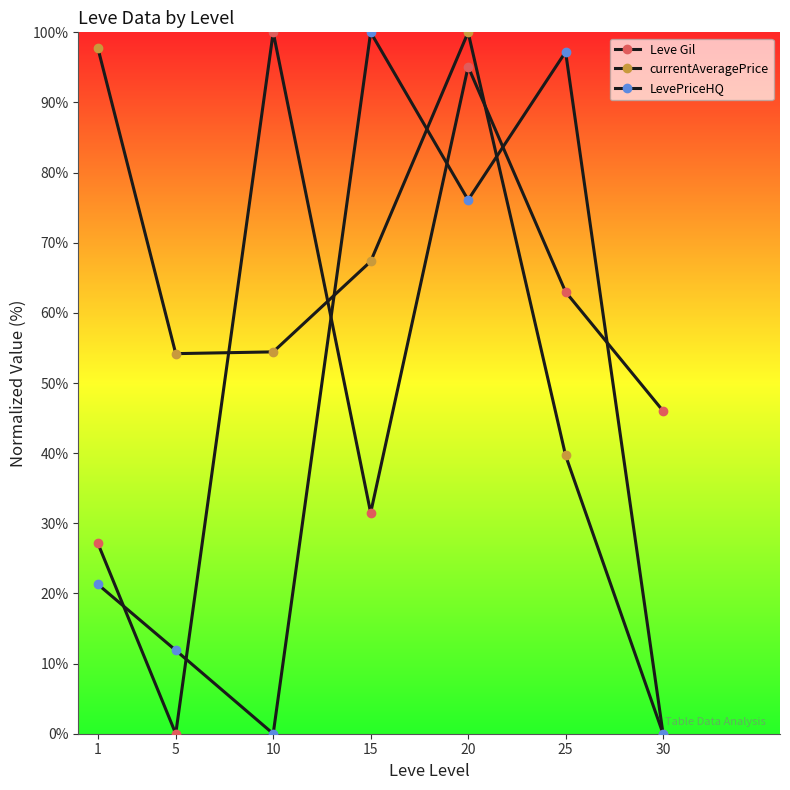

Is this an area chart (filled region under the line)?

No